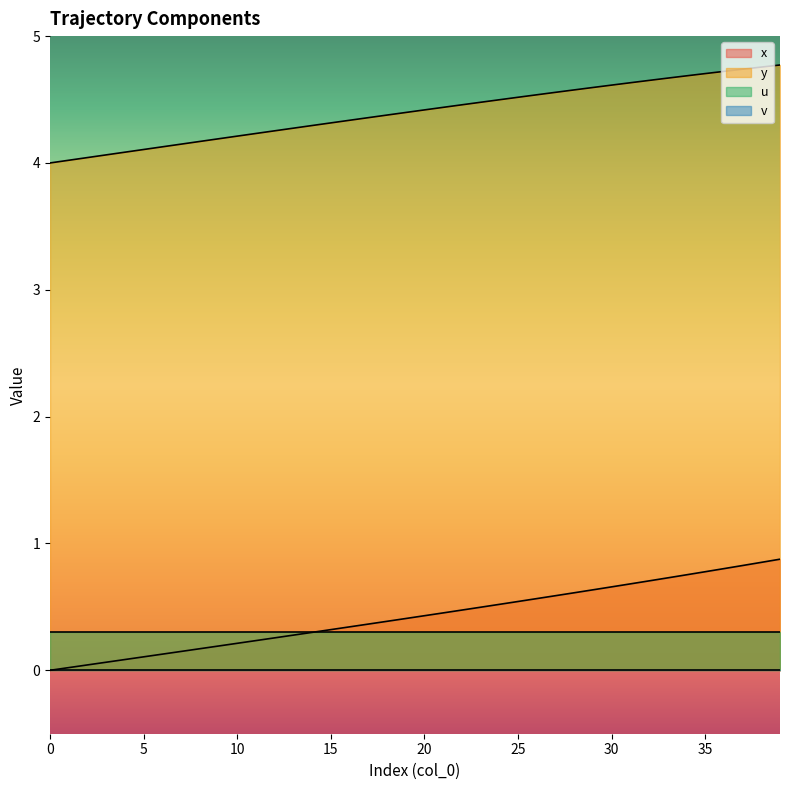

True or false: y and x cross at least once.

False